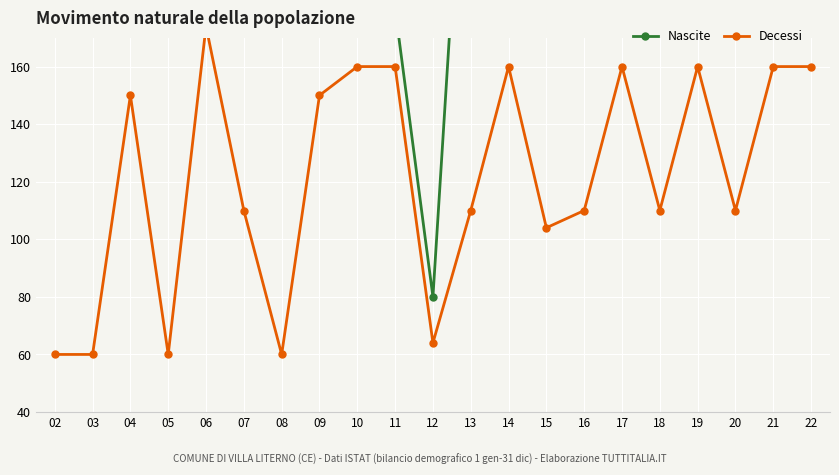

Is it true that Decessi equals 111 at 17?

False